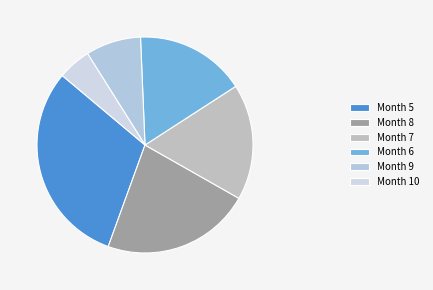

How many segments does this pie chart have?

6